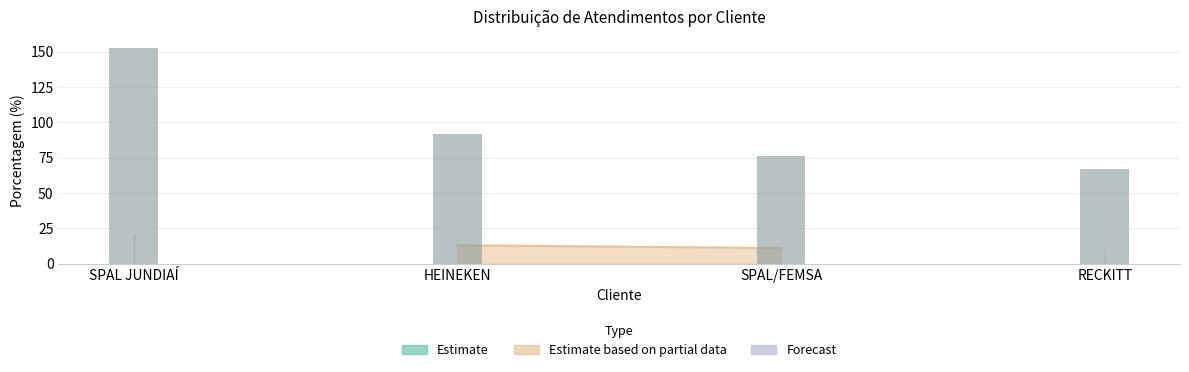

Reading left to right, what are all the values shown in this chart?

SPAL JUNDIAÍ=153	HEINEKEN=92	SPAL/FEMSA=76	RECKITT=67